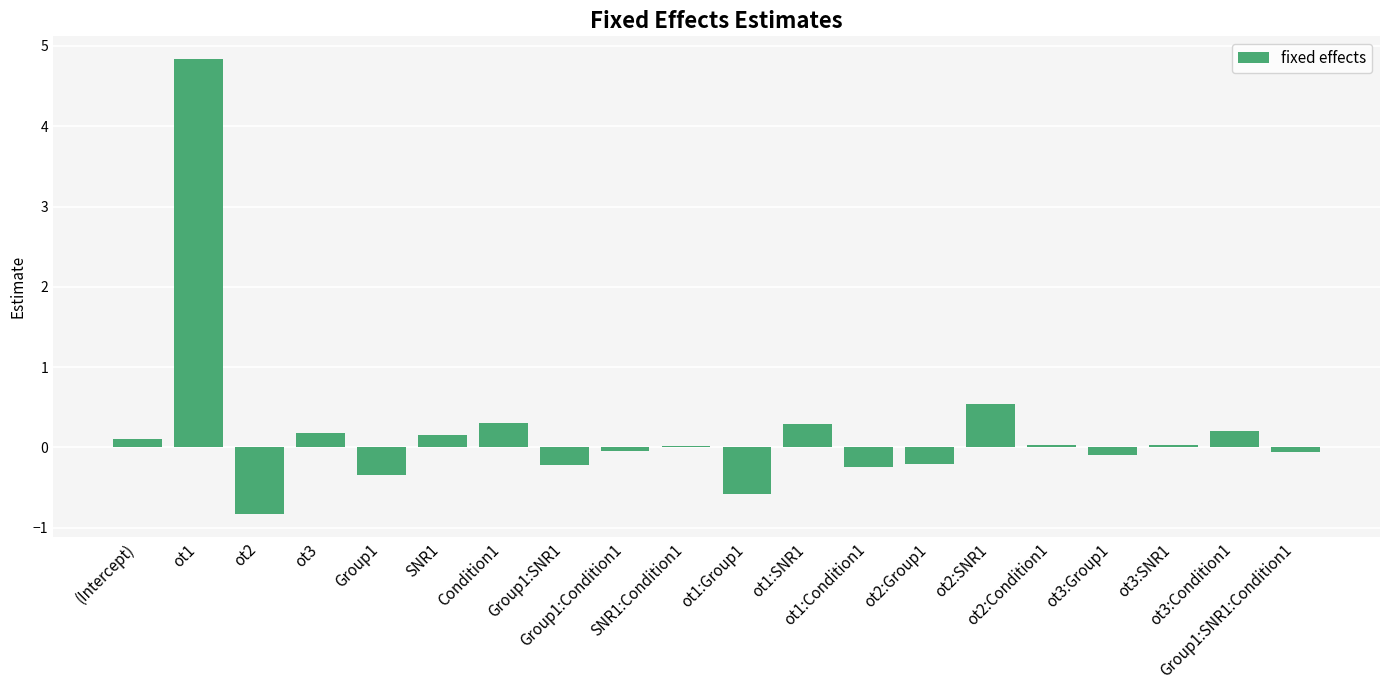

Which label corresponds to the largest value in the chart?

ot1